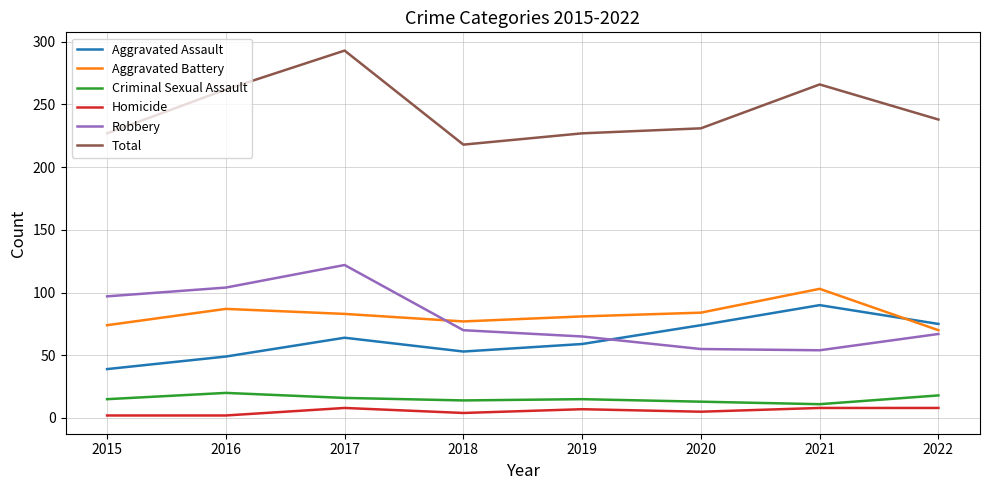

Is this an area chart (filled region under the line)?

No